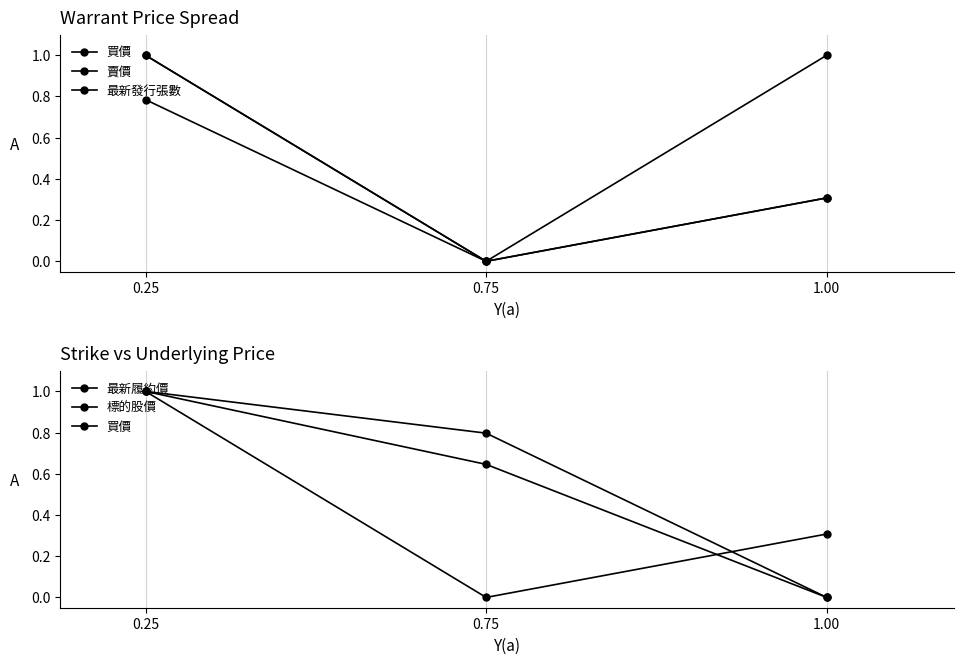

How many 買價 values are between 0 and 1?

3